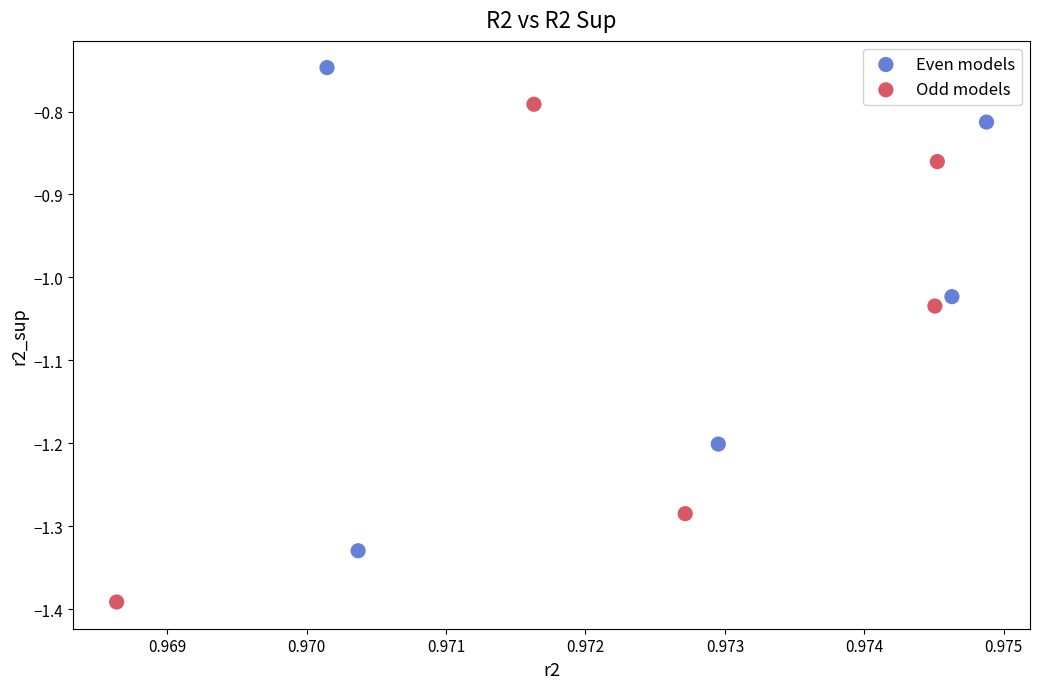

Which series has the largest Y range (max minus min)?

Odd models